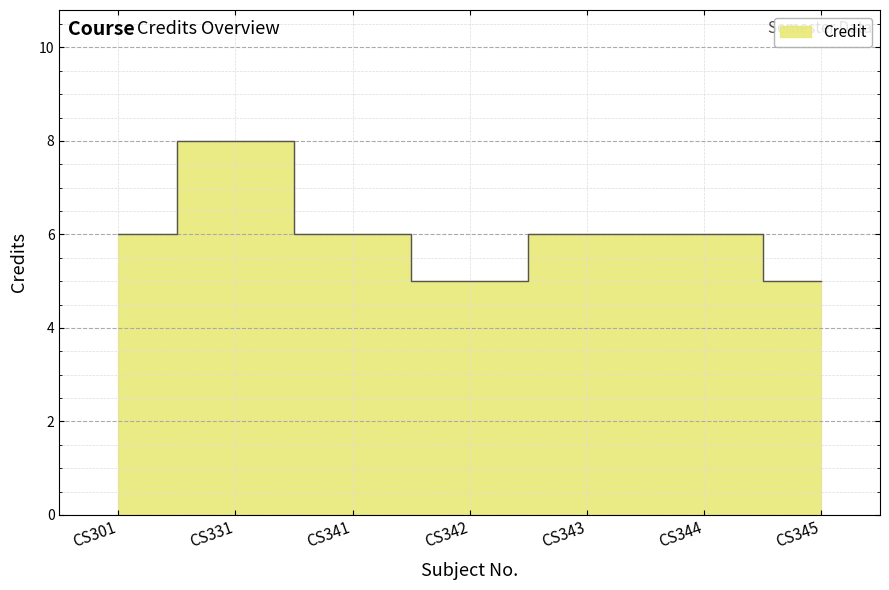

Which has a higher value, CS342 or CS343?

CS343